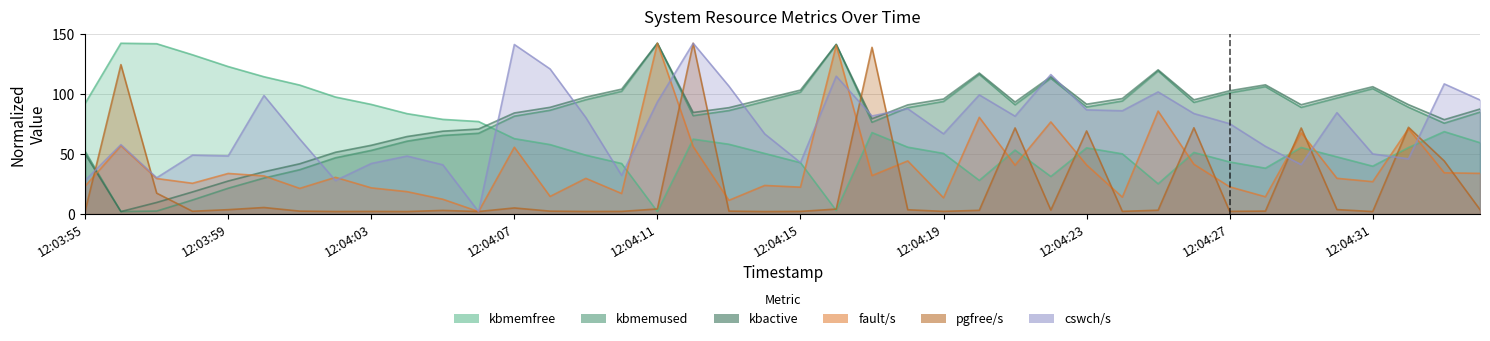

Read the kbmemfree value at 12:04:10.

42.0